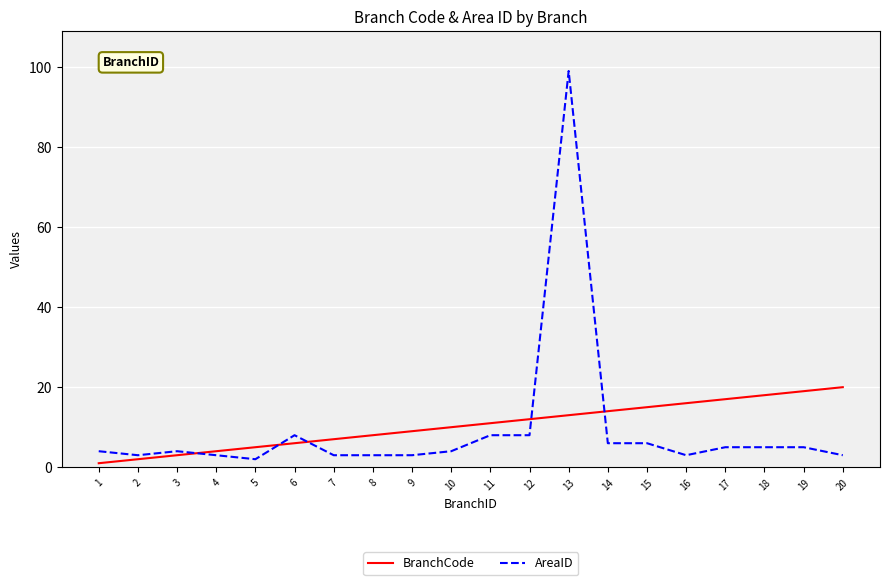

Rank the series at 13 from highest to lowest value.

AreaID, BranchCode